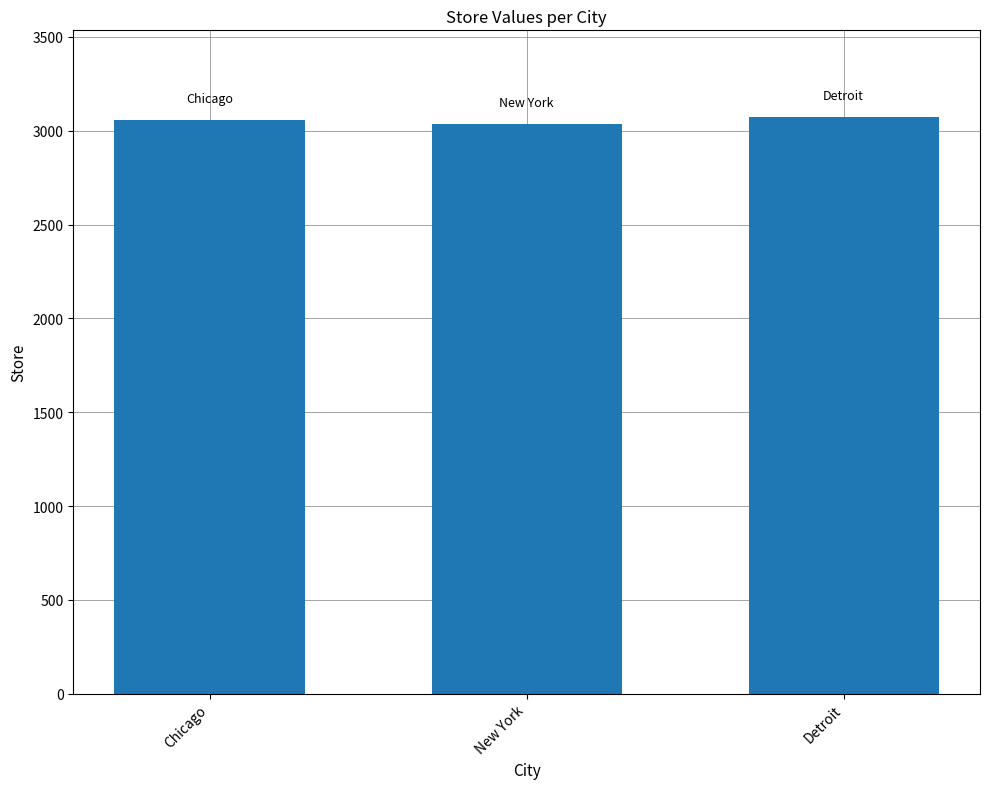

Approximately how many times larger is the value at New York compared to Detroit?

1.0